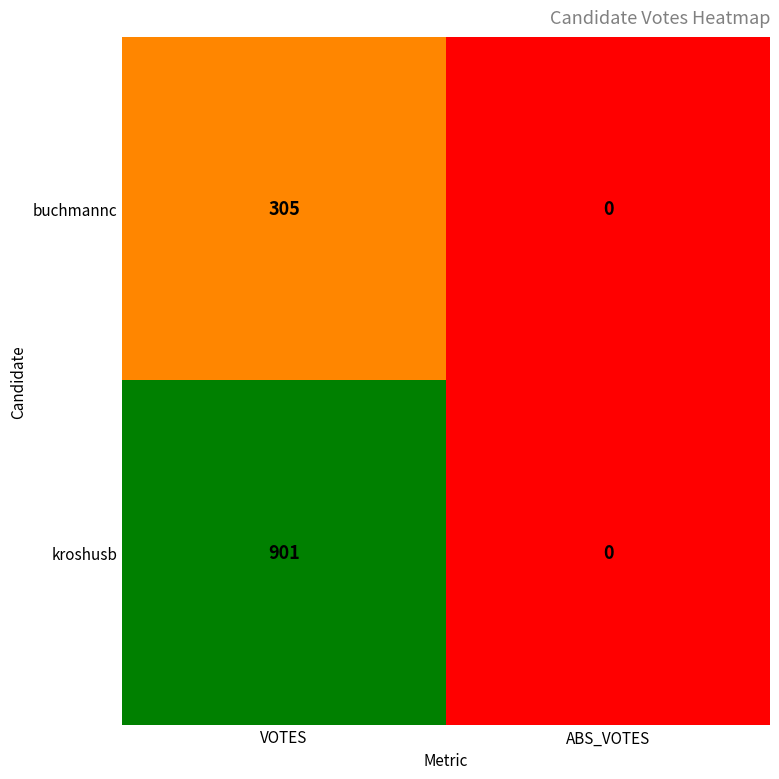

How many data points does each series have?

2